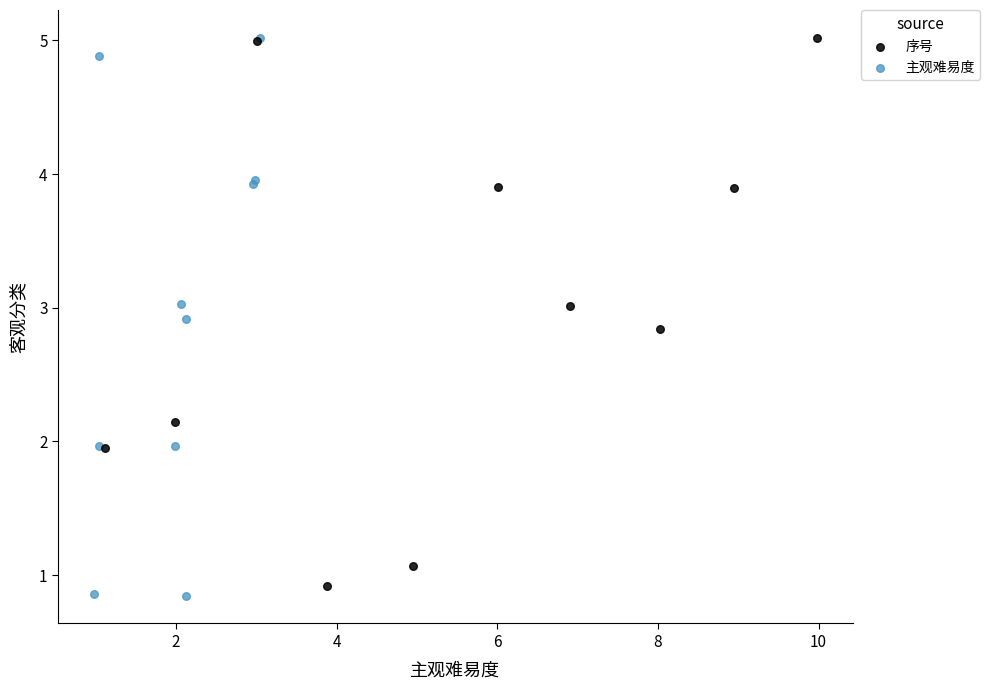

What are all the series names shown in the legend?

序号, 主观难易度